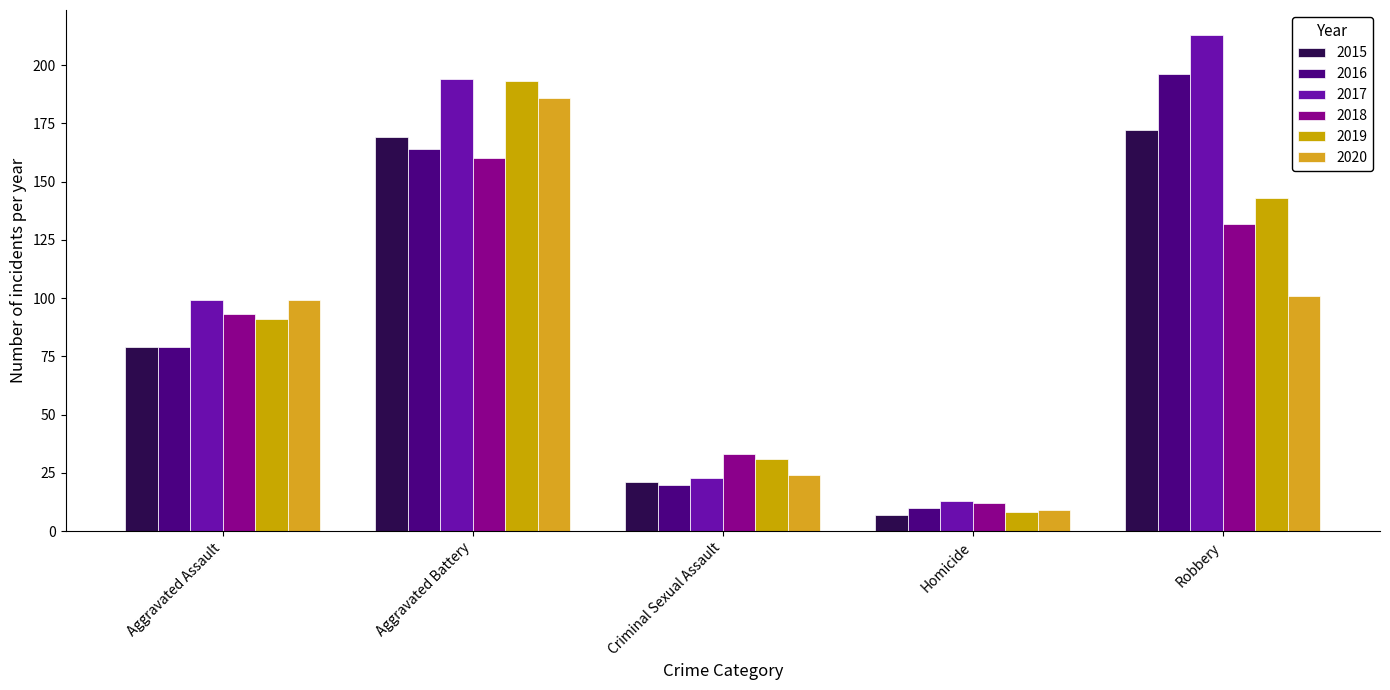

What is the total value across all series at Aggravated Assault?

540